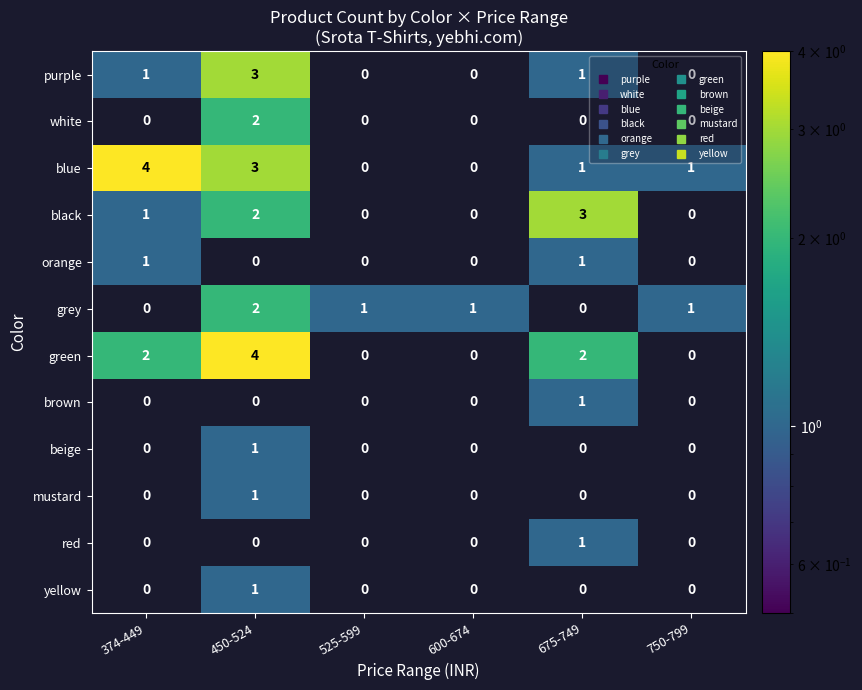

The mustard series shows 2 at 450-524. True or false?

False